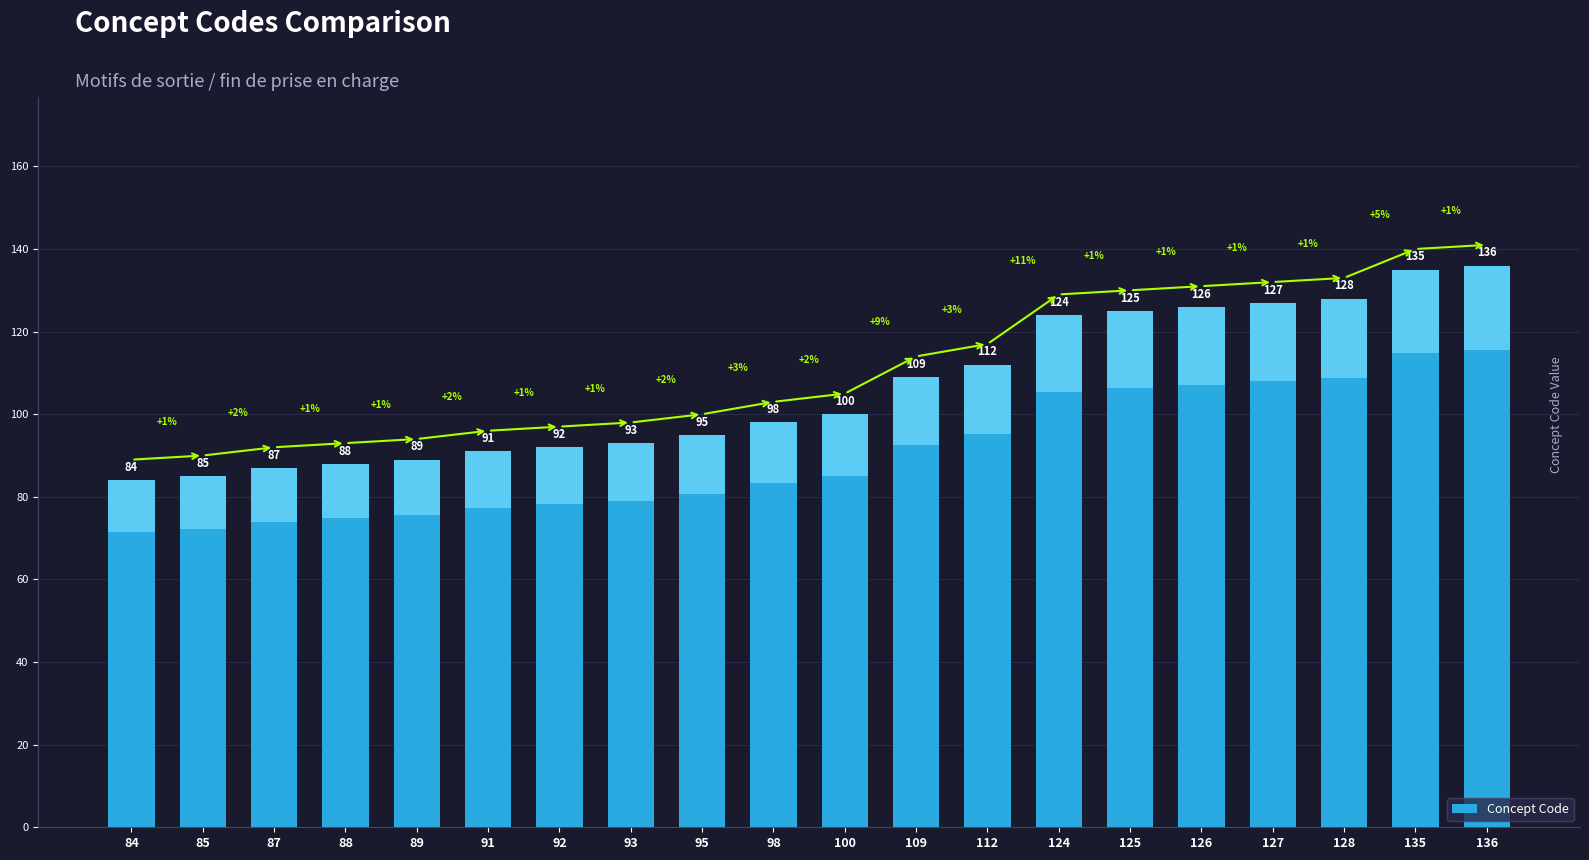

What is the value of the 16th bar from the left?

126